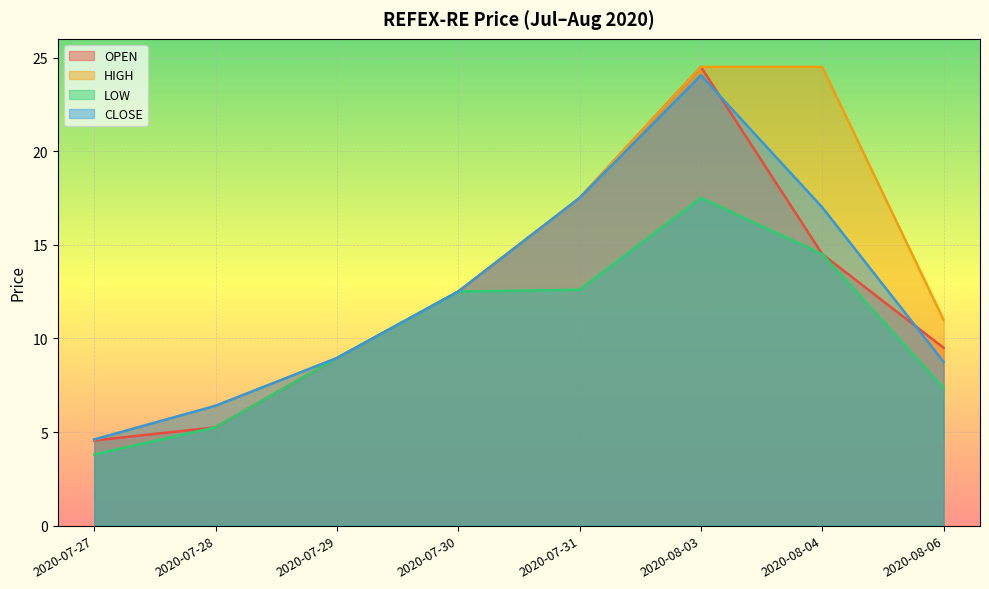

What is the difference between the highest and lowest values at 2020-07-31?

4.9